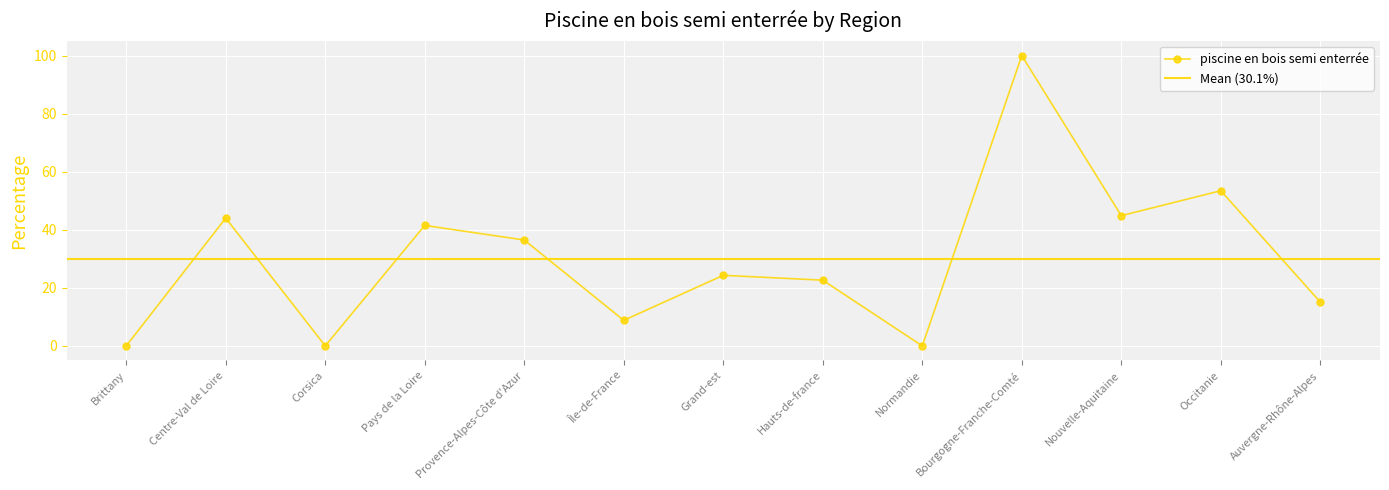

Is this an area chart (filled region under the line)?

No